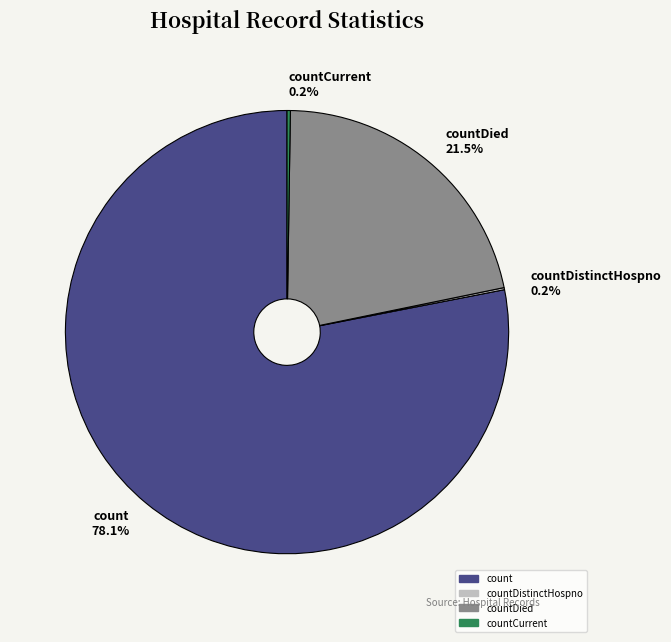

Is the sum of countDied 21.5% and count 78.1% greater than half?

Yes